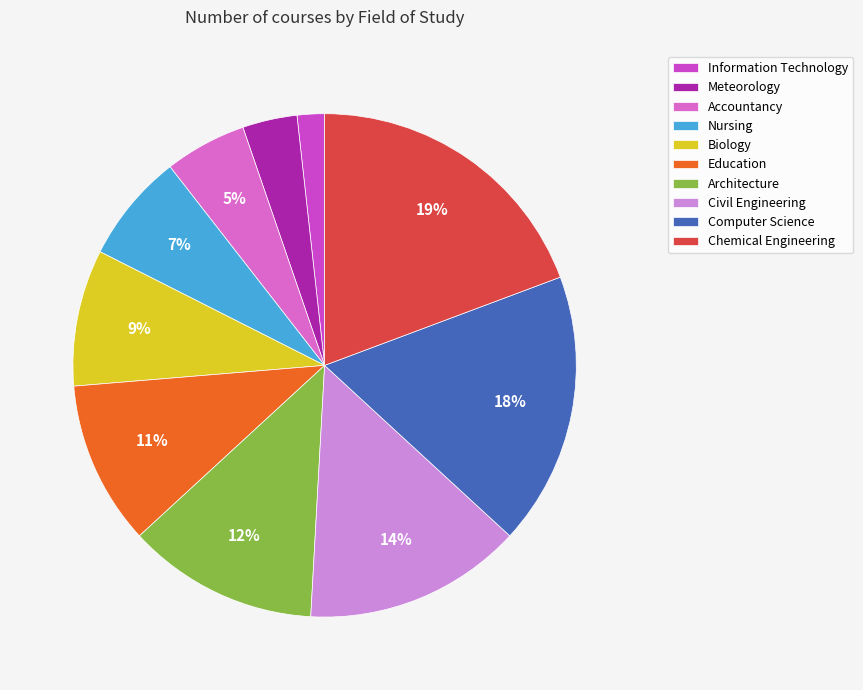

Which category has the biggest portion of the pie?

Chemical Engineering